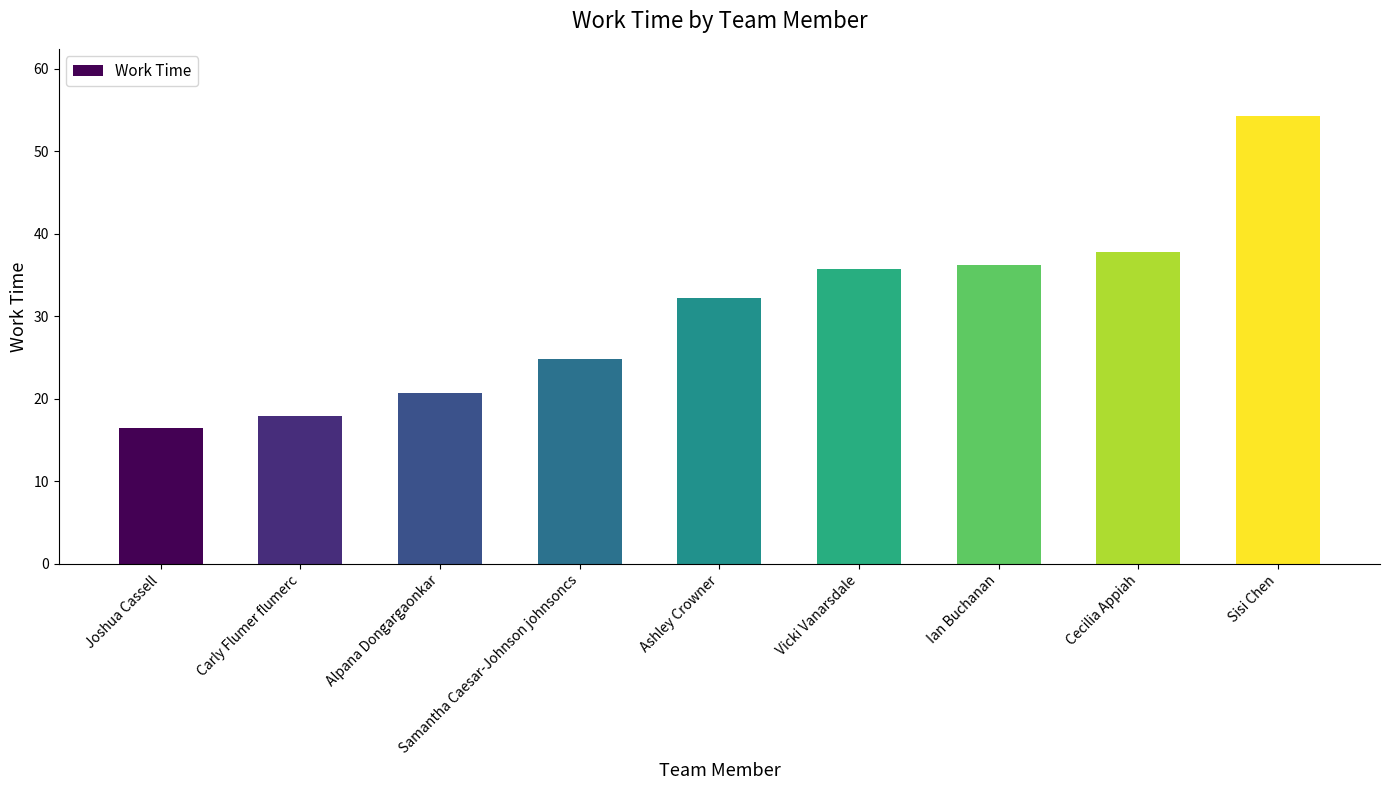

What is the smallest value displayed?

16.5